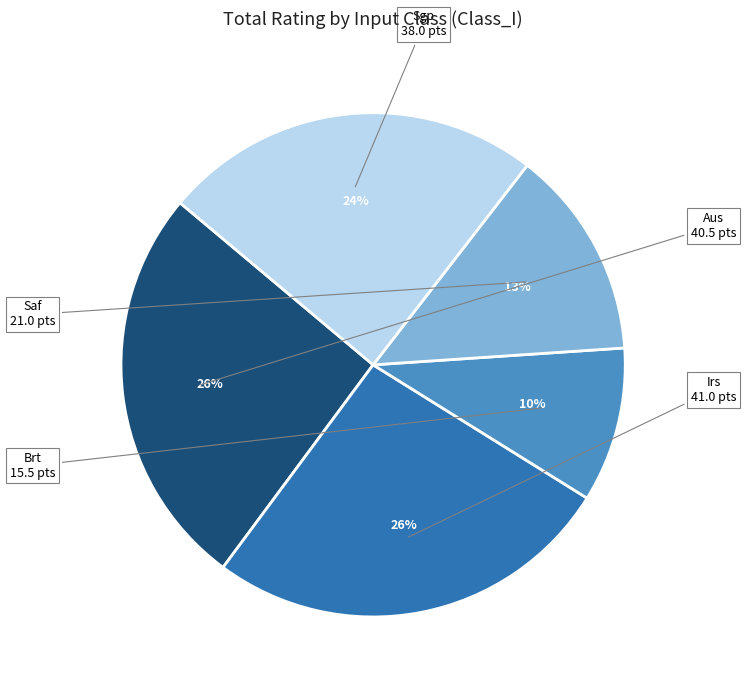

Combined, do Sgp and Irs account for over 50%?

Yes